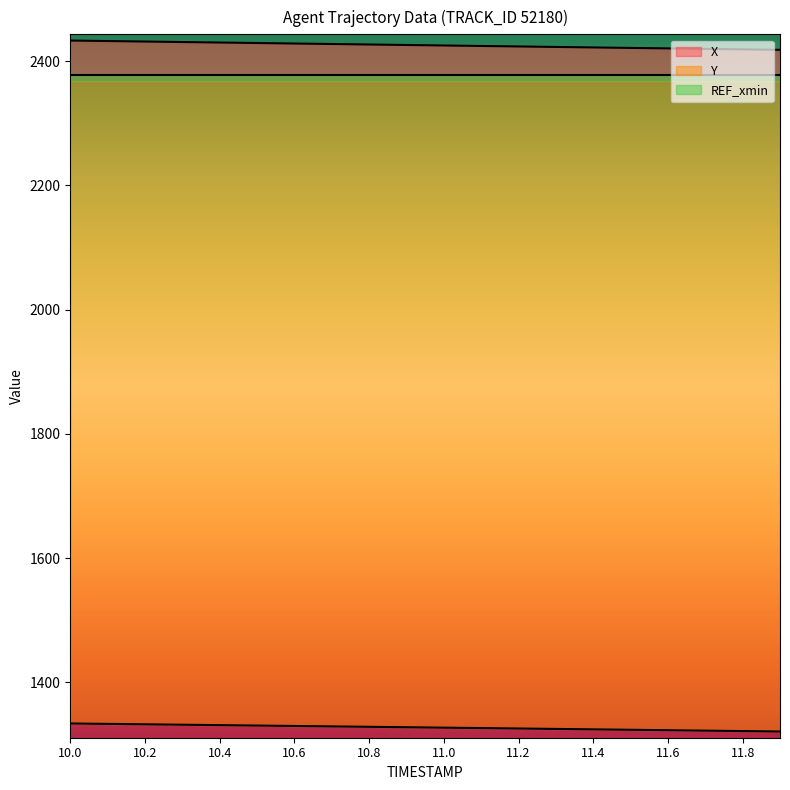

How many values in the X series exceed 2425?

11